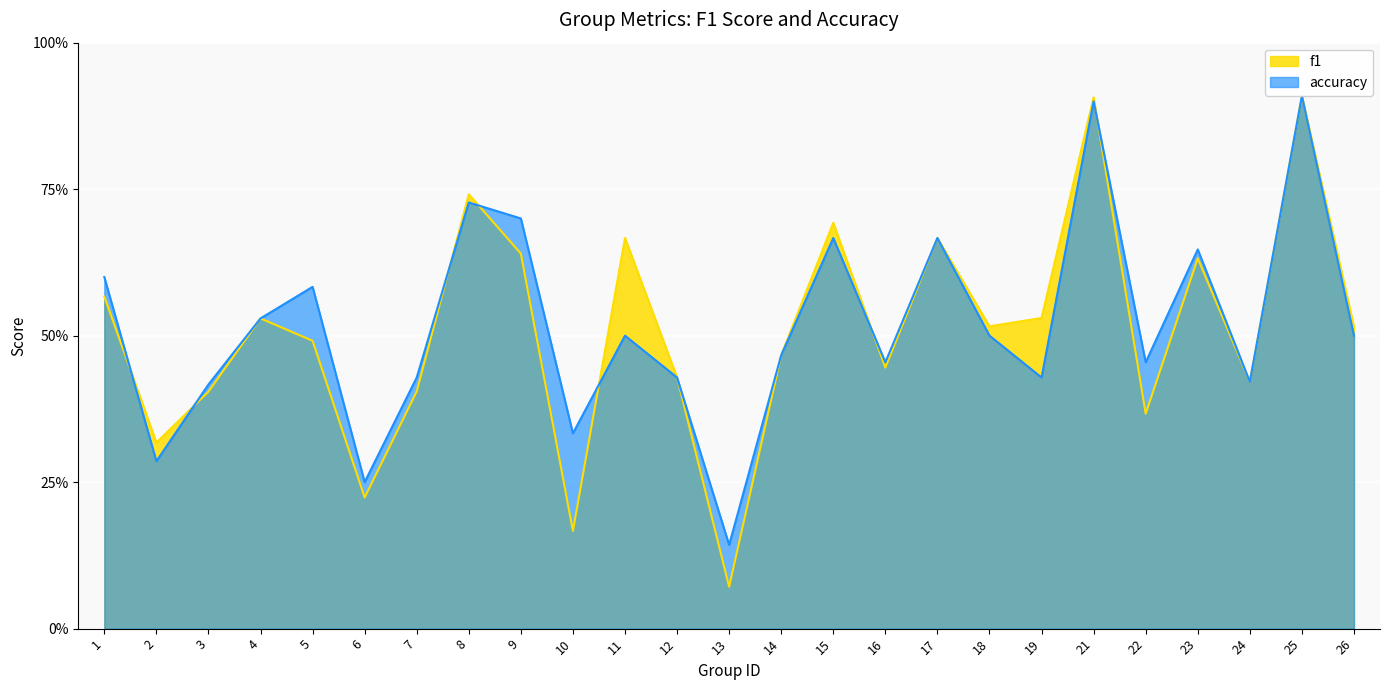

Reading right to left, transcribe all the data shown in this chart.

f1: 0.5	0.9	0.4	0.6	0.4	0.9	0.5	0.5	0.7	0.4	0.7	0.5	0.1	0.4	0.7	0.2	0.6	0.7	0.4	0.2	0.5	0.5	0.4	0.3	0.6
accuracy: 0.5	0.9	0.4	0.6	0.5	0.9	0.4	0.5	0.7	0.5	0.7	0.5	0.1	0.4	0.5	0.3	0.7	0.7	0.4	0.2	0.6	0.5	0.4	0.3	0.6